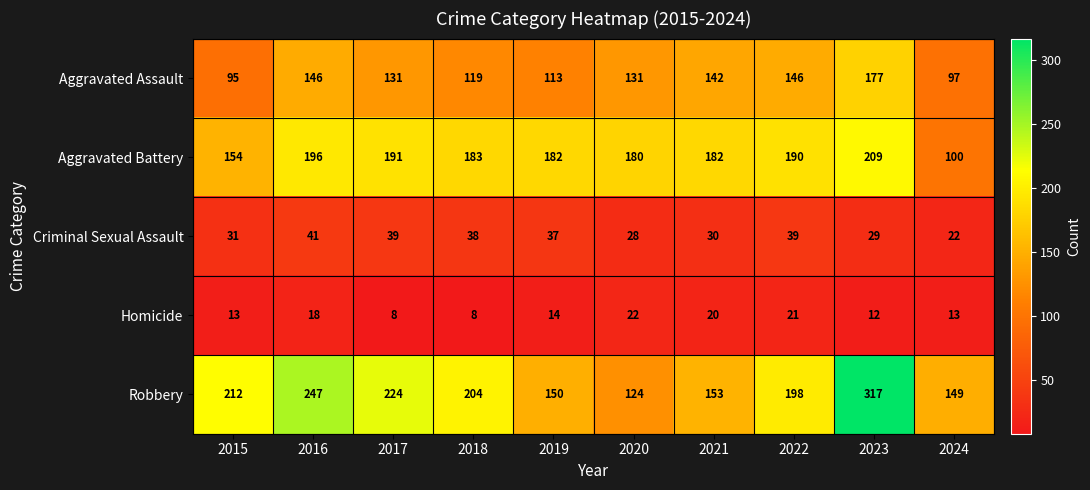

What is the sum of all Homicide values?

149